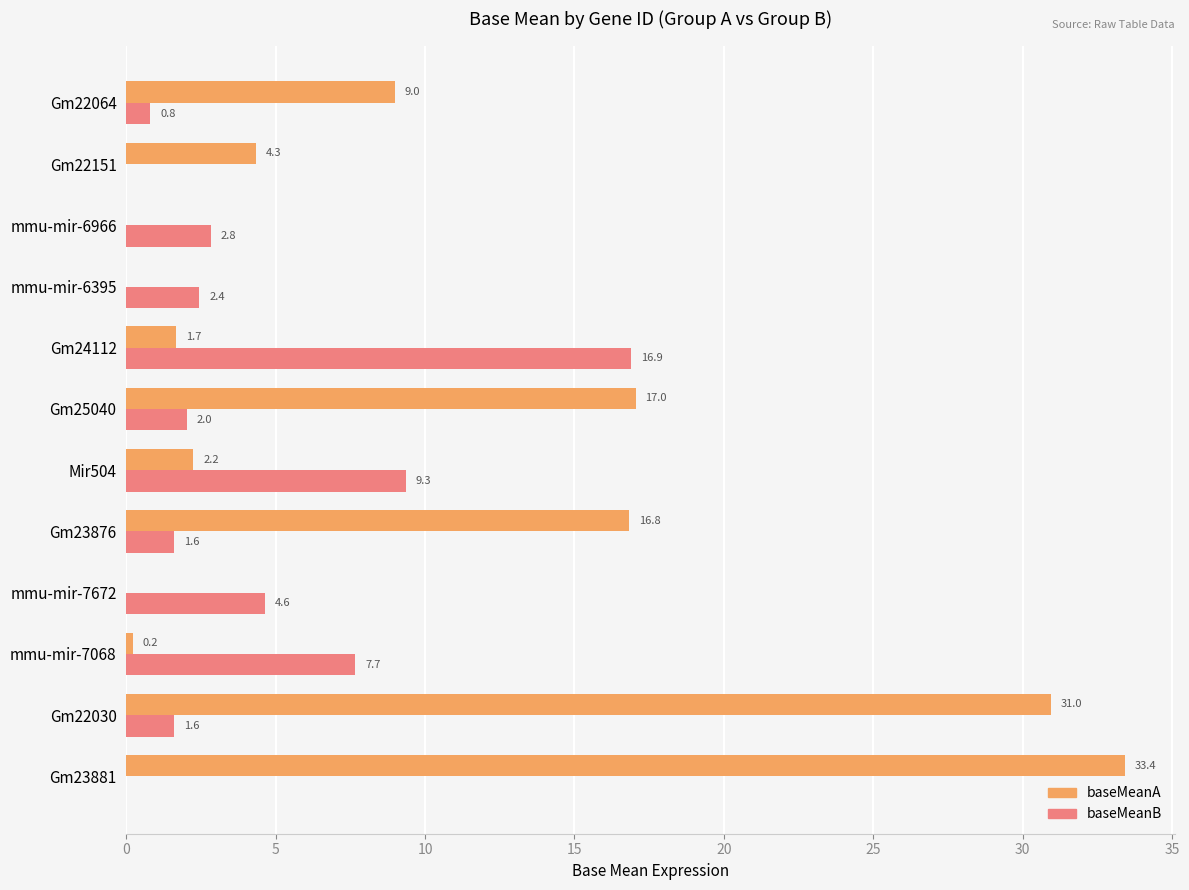

What is the average value of the baseMeanA series?

9.6